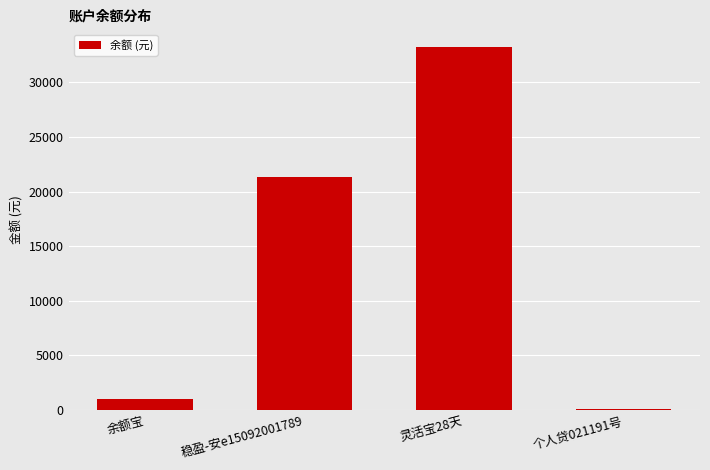

Reading right to left, list all the values displayed in this chart.

个人贷021191号=117.0	灵活宝28天=33191.3	稳盈-安e15092001789=21296.2	余额宝=1007.0